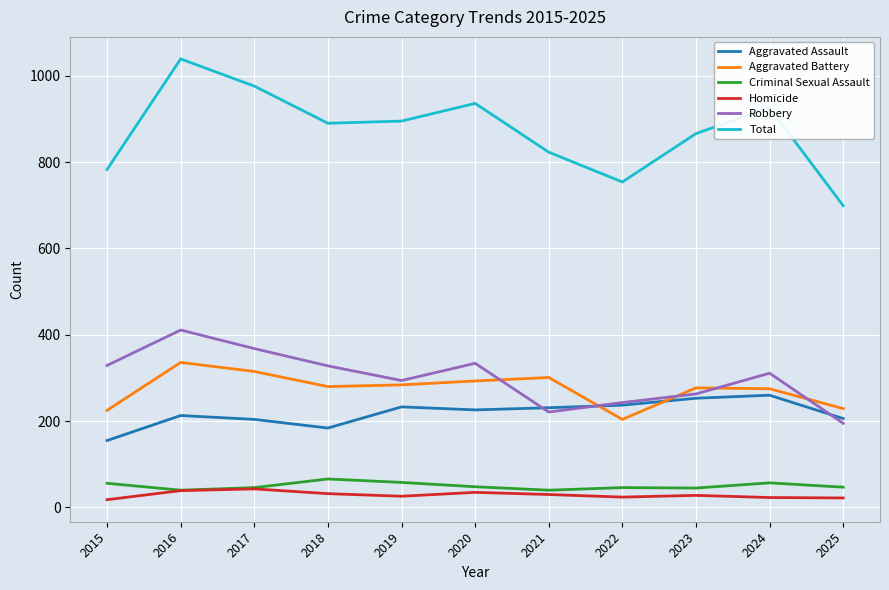

True or false: Robbery and Homicide cross at least once.

False